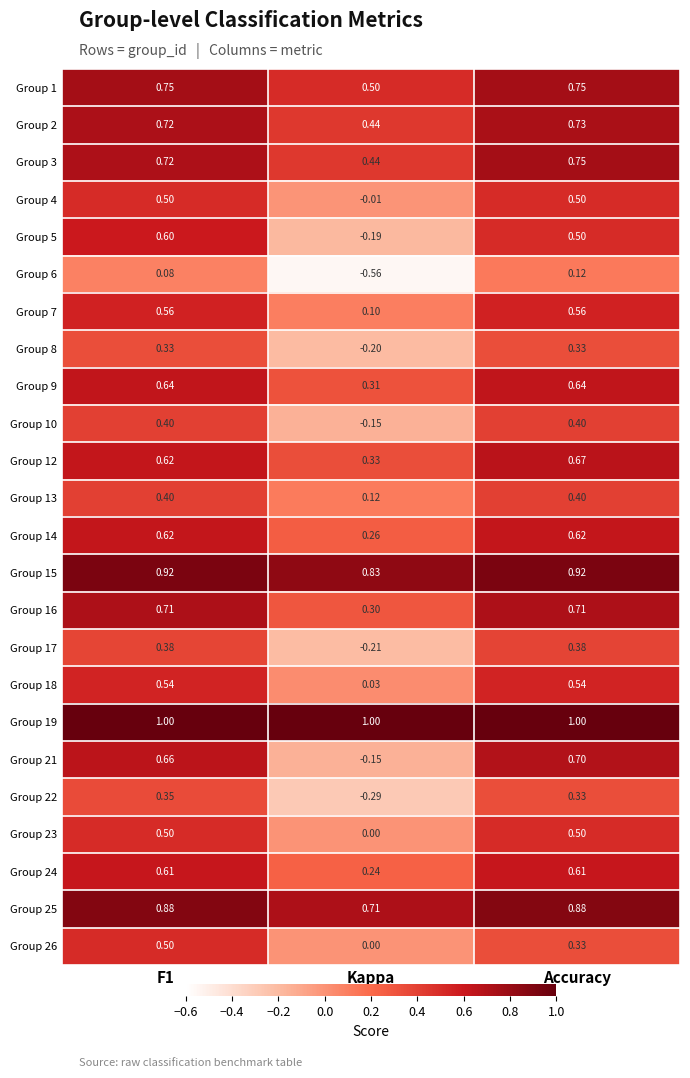

Count the number of data series in this chart.

24